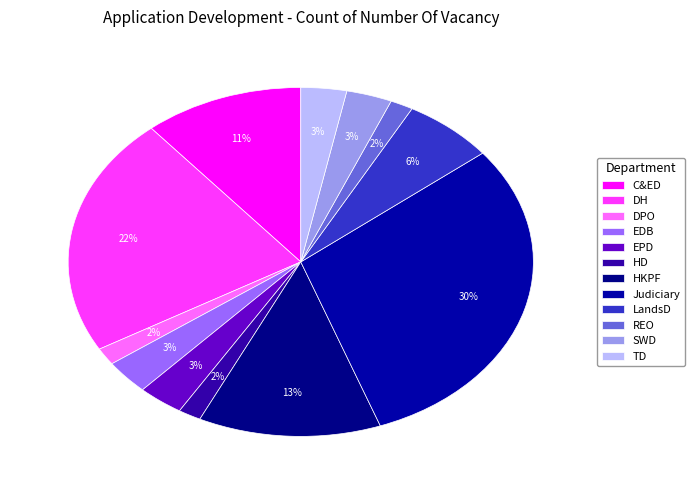

Rank the categories by value from highest to lowest.

Judiciary, DH, HKPF, C&ED, LandsD, EDB, EPD, SWD, TD, DPO, HD, REO